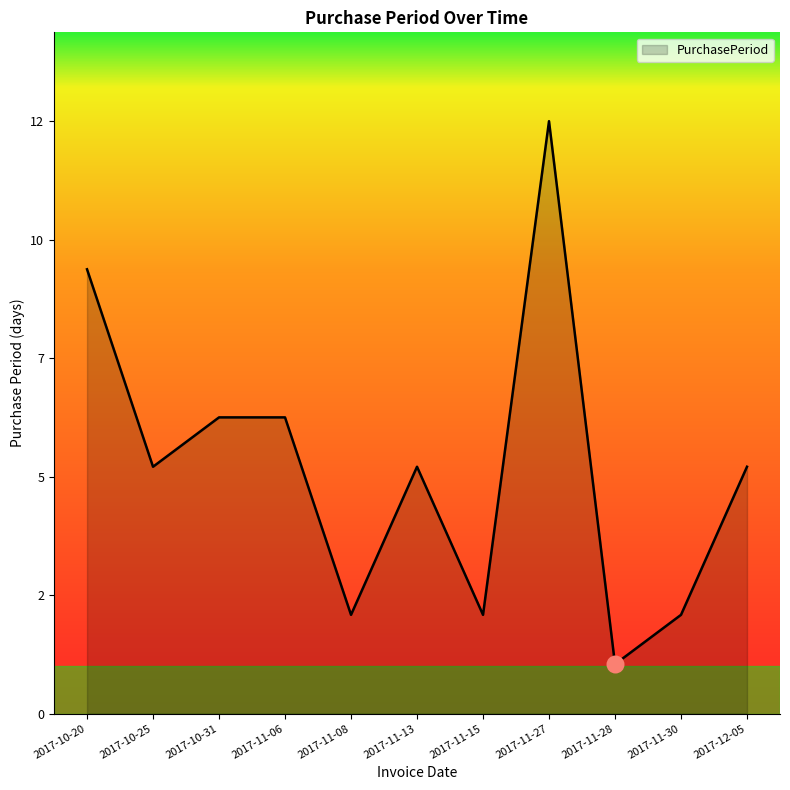

Between 2017-11-28 and 2017-10-31, which is larger?

2017-10-31